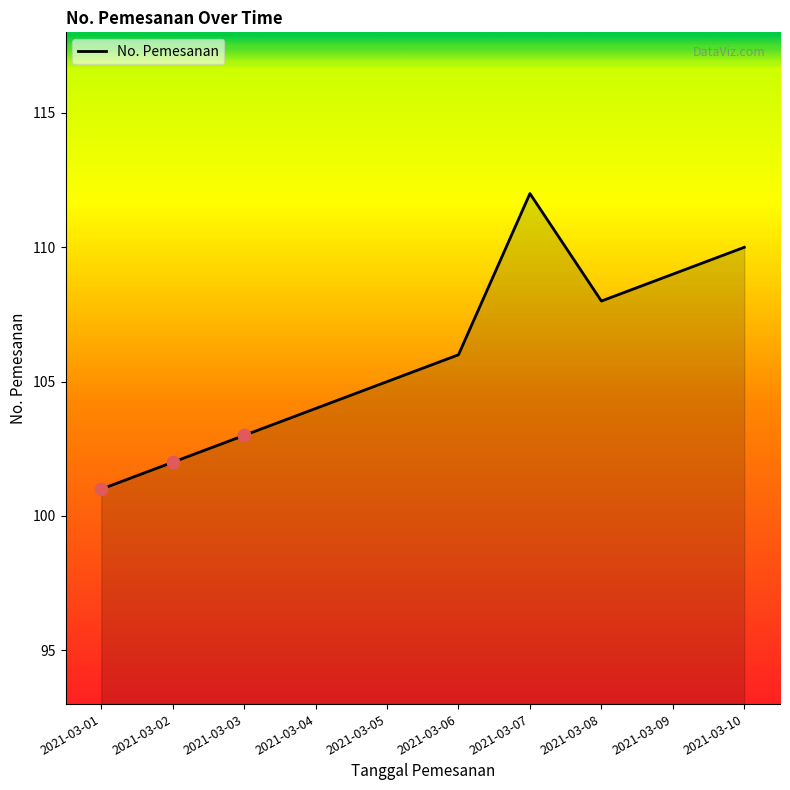

What is the change in value from 2021-03-02 to 2021-03-07?

+10